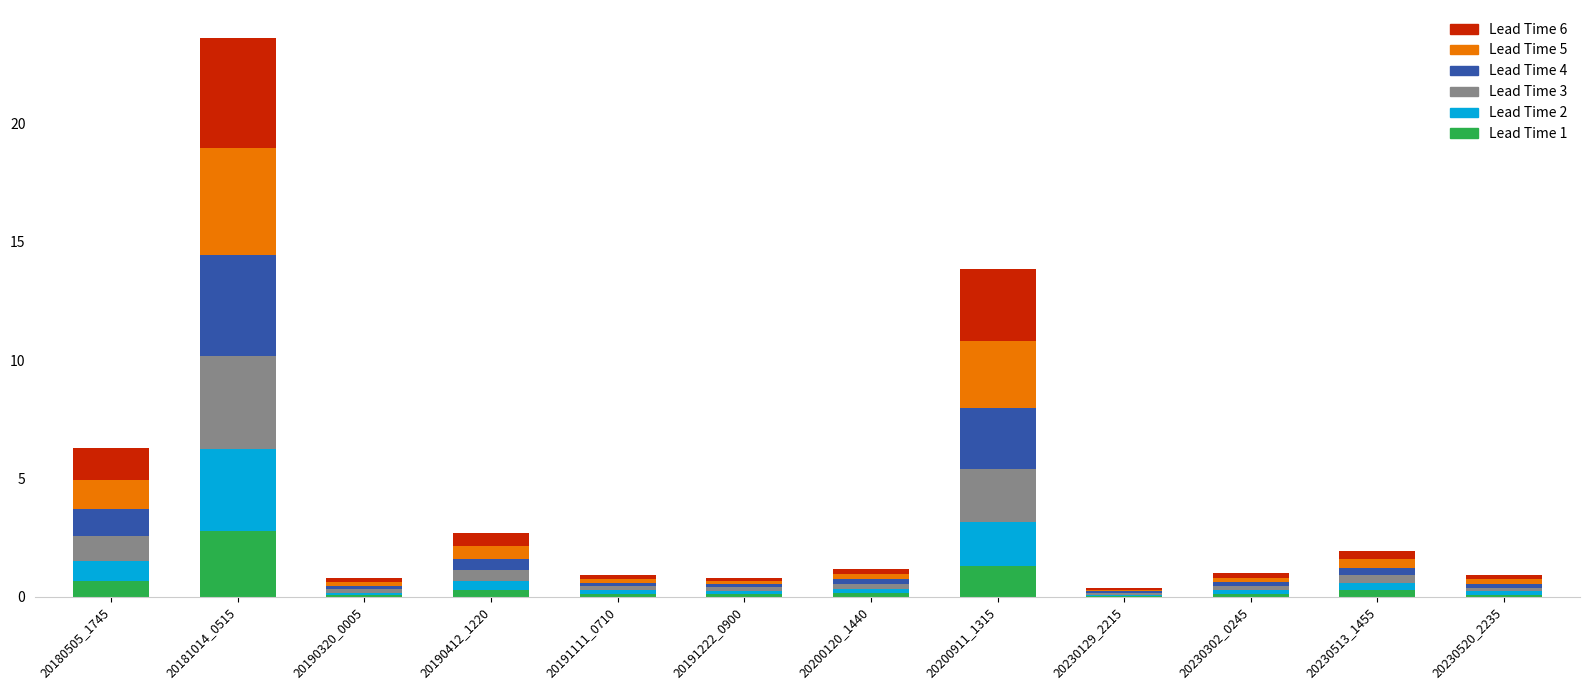

Is it true that Lead Time 1 equals 0.4 at 20200911_1315?

False